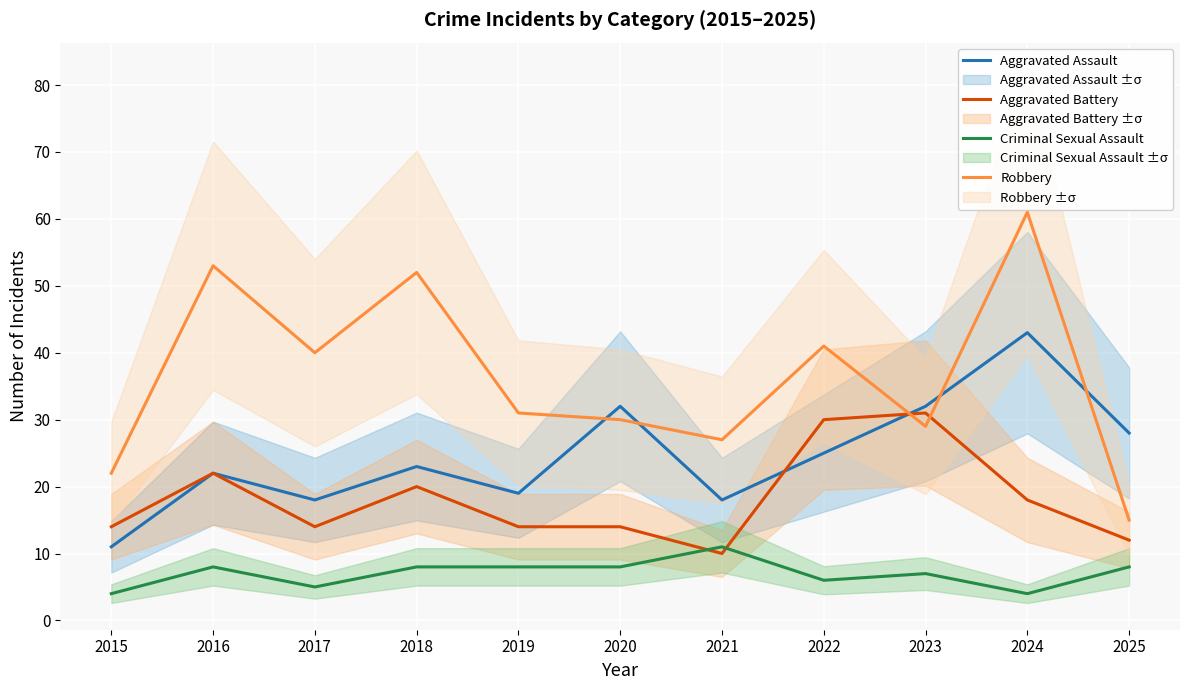

What is the greatest value displayed?

61